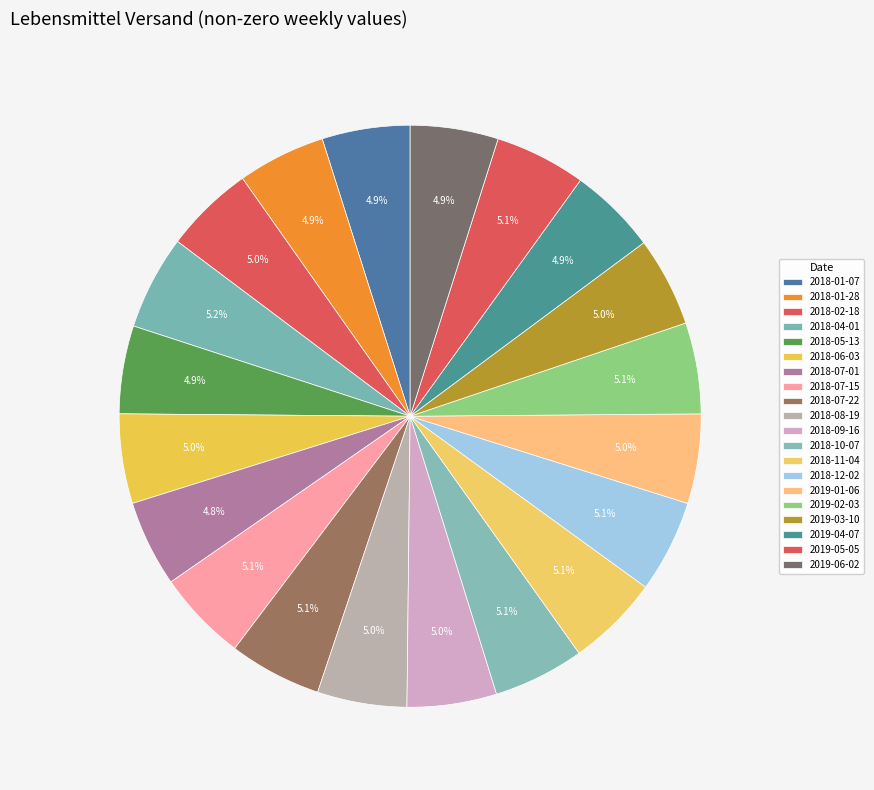

True or false: 2019-02-03 accounts for 16% of the total.

False